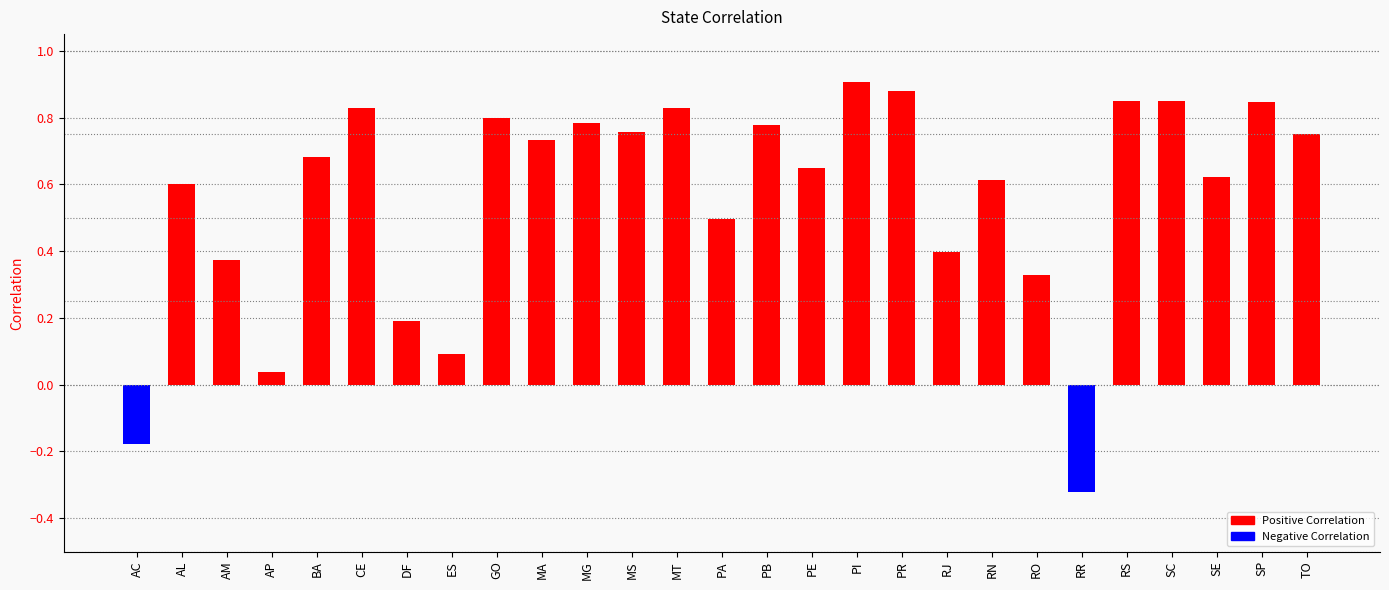

Is it true that the value at MT is 1.1?

False